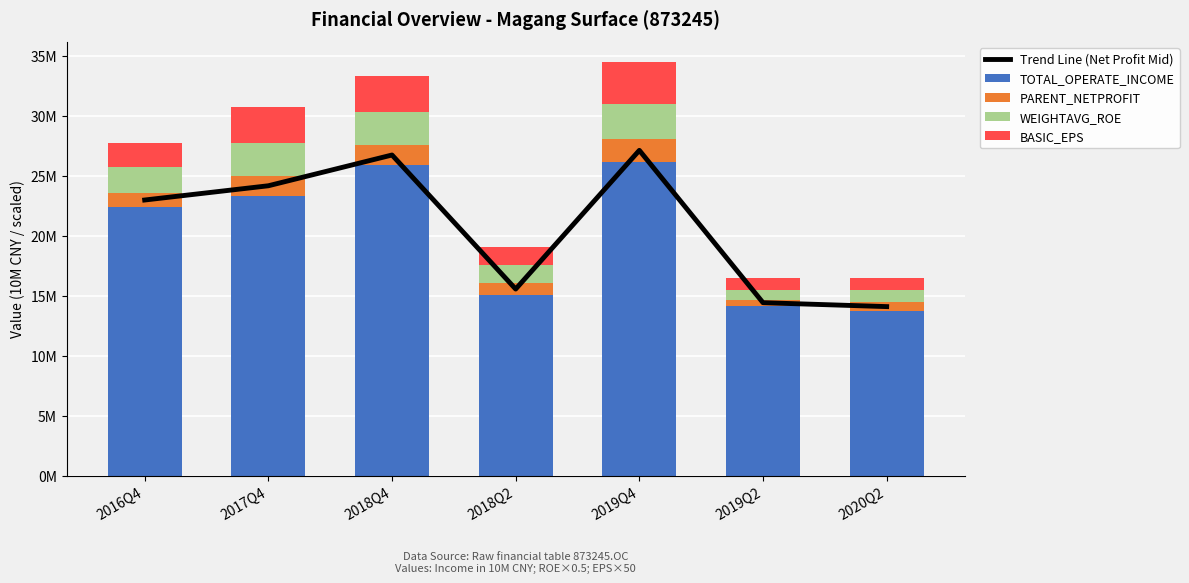

Which label corresponds to the largest value in the chart?

2019Q4